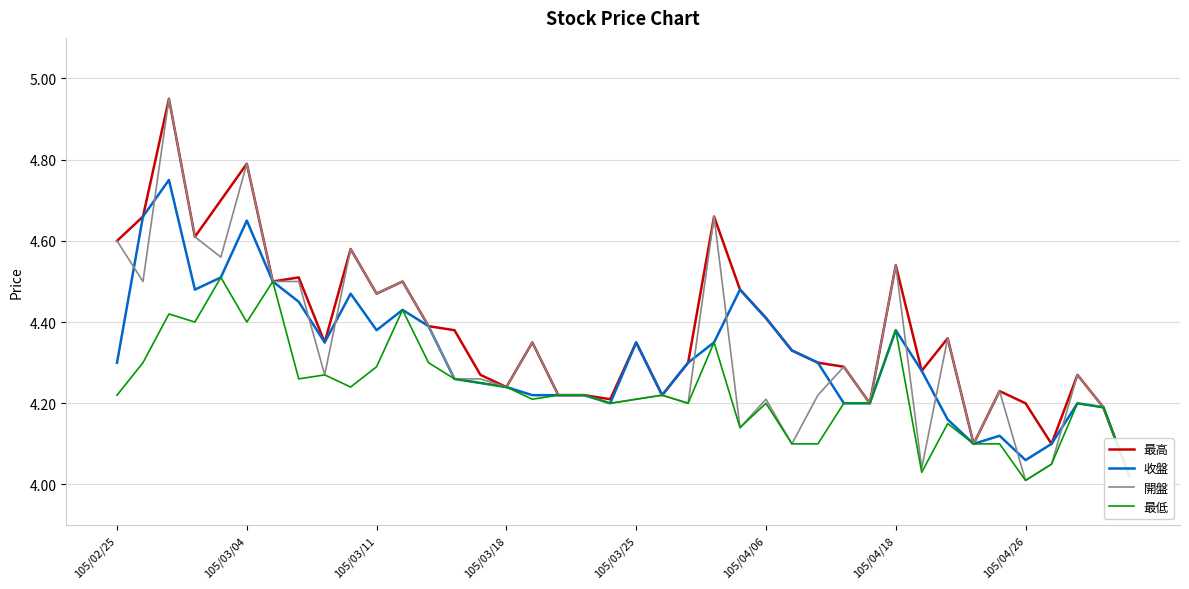

Is it true that 最低 equals 4.3 at 8?

True